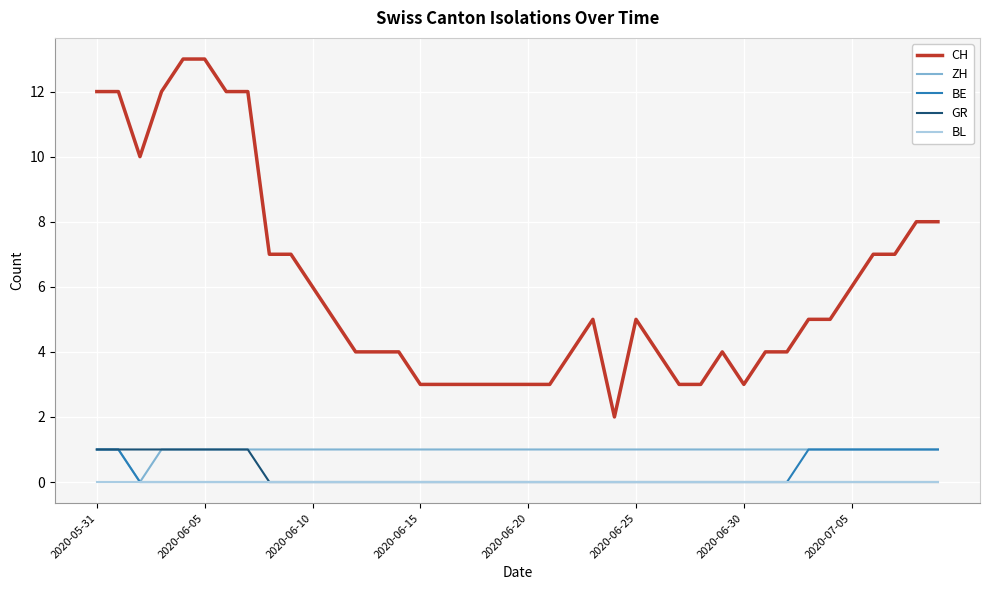

Reading left to right, what are all the values shown in this chart?

CH: 12	12	10	12	13	13	12	12	7	7	6	5	4	4	4	3	3	3	3	3	3	3	4	5	2	5	4	3	3	4	3	4	4	5	5	6	7	7	8	8
ZH: 1	1	0	1	1	1	1	1	1	1	1	1	1	1	1	1	1	1	1	1	1	1	1	1	1	1	1	1	1	1	1	1	1	1	1	1	1	1	1	1
BE: 1	1	0	0	0	0	0	0	0	0	0	0	0	0	0	0	0	0	0	0	0	0	0	0	0	0	0	0	0	0	0	0	0	1	1	1	1	1	1	1
GR: 1	1	1	1	1	1	1	1	0	0	0	0	0	0	0	0	0	0	0	0	0	0	0	0	0	0	0	0	0	0	0	0	0	0	0	0	0	0	0	0
BL: 0	0	0	0	0	0	0	0	0	0	0	0	0	0	0	0	0	0	0	0	0	0	0	0	0	0	0	0	0	0	0	0	0	0	0	0	0	0	0	0